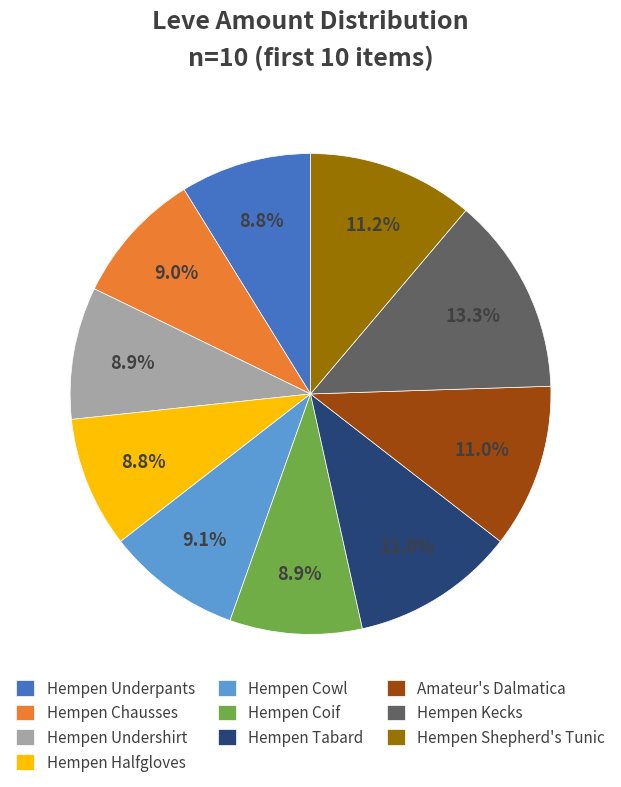

True or false: Hempen Undershirt accounts for 1% of the total.

False